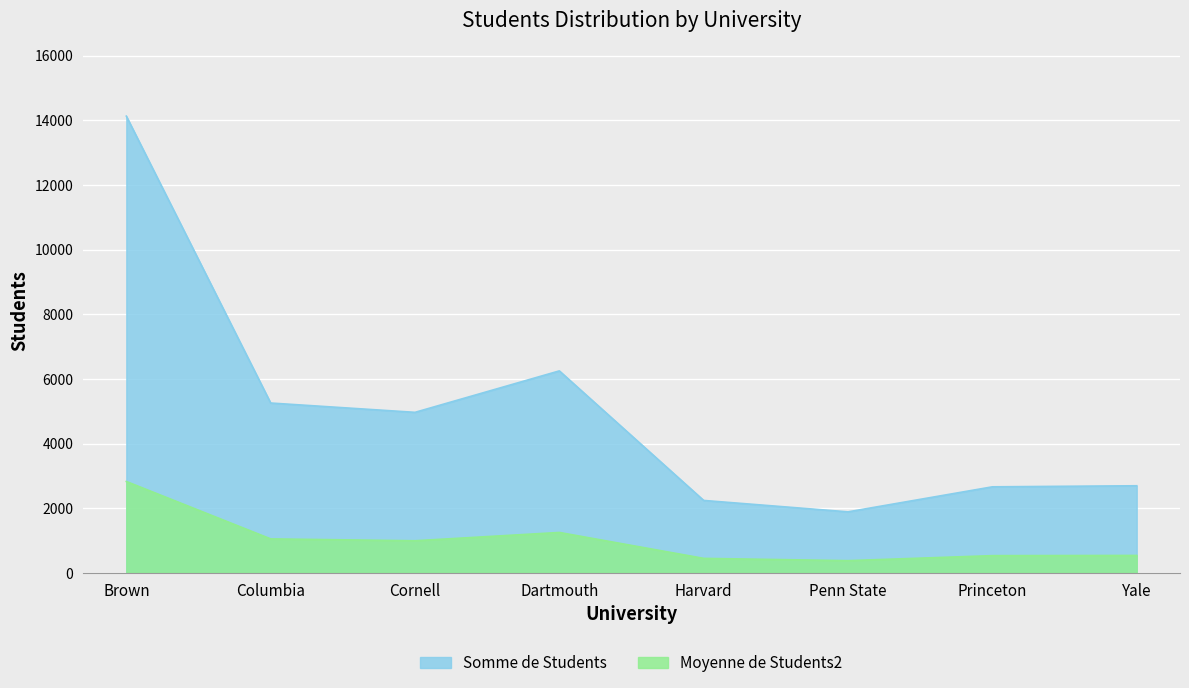

The value of Moyenne de Students2 at Penn State is 618.0. True or false?

False